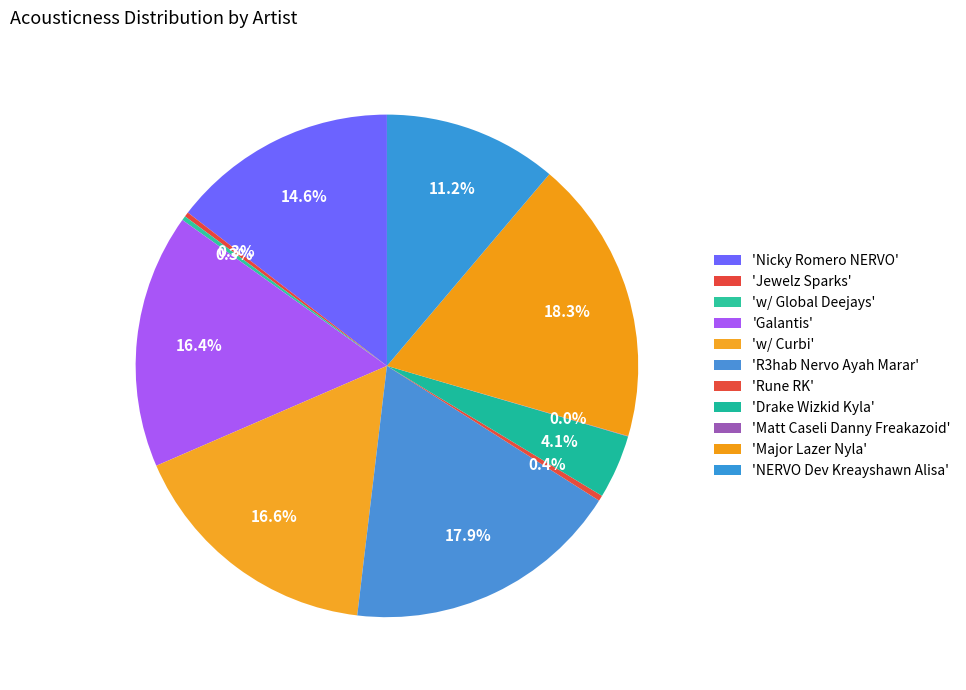

Rank the categories by value from highest to lowest.

Major Lazer Nyla, R3hab Nervo Ayah Marar, w/ Curbi, Galantis, Nicky Romero NERVO, NERVO Dev Kreayshawn Alisa, Drake Wizkid Kyla, Rune RK, Jewelz Sparks, w/ Global Deejays, Matt Caseli Danny Freakazoid